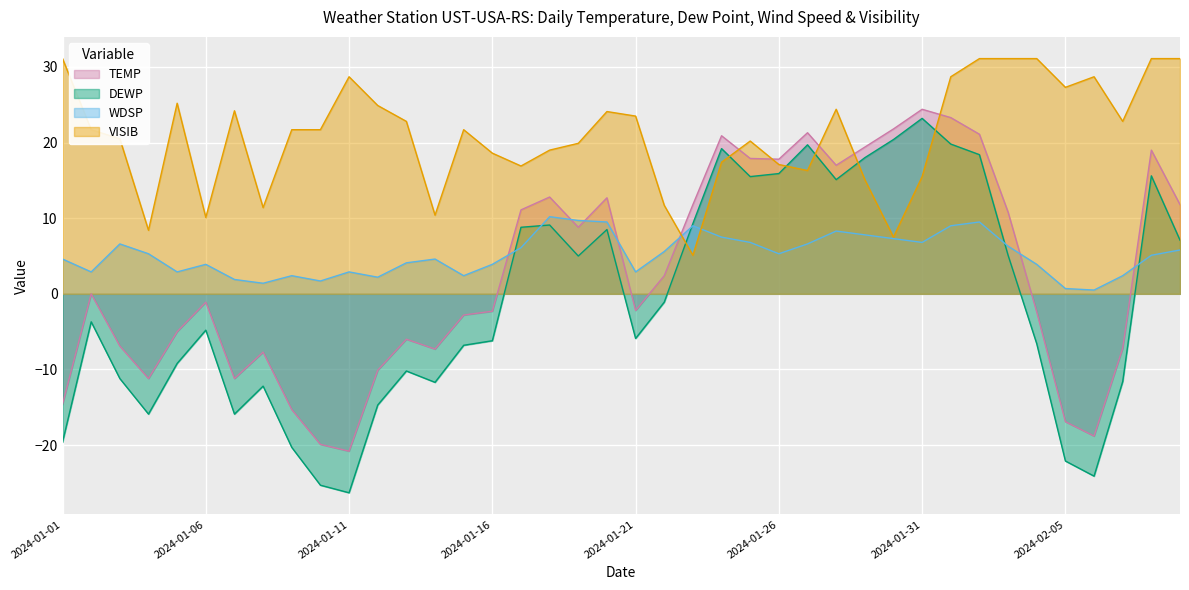

At which category does WDSP reach its first local peak?

2024-01-03